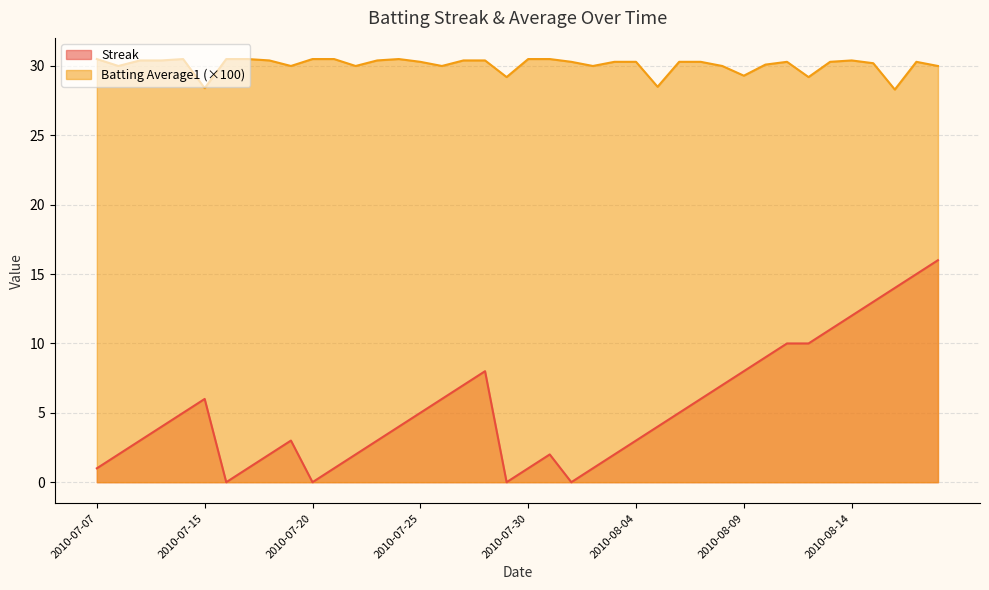

True or false: Batting Average1 and Streak cross at least once.

False